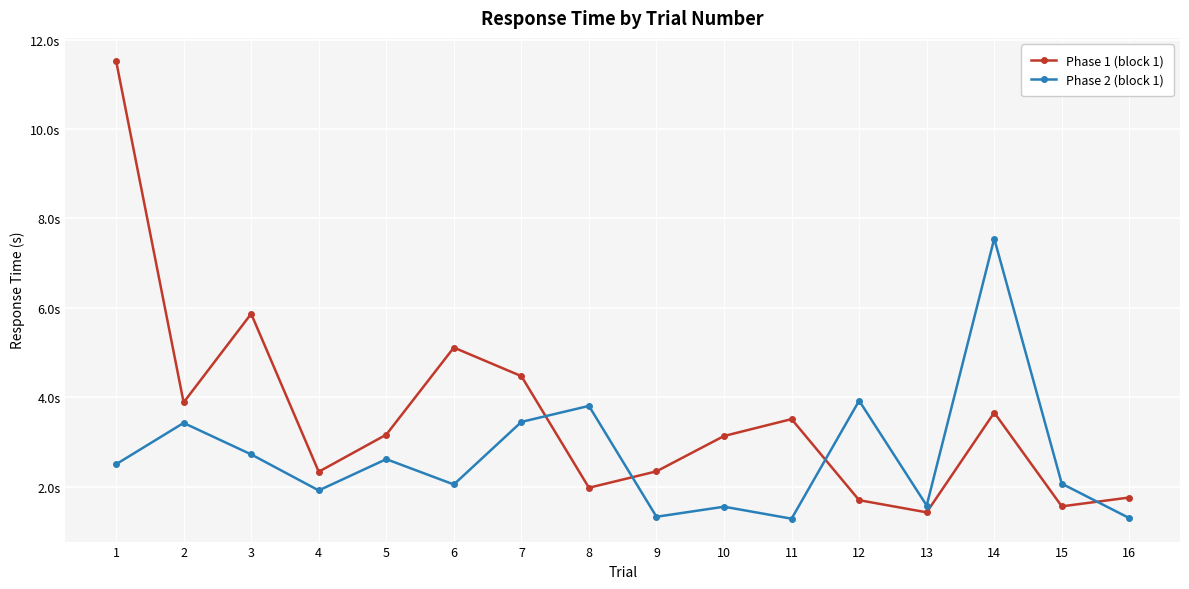

Which category has the lowest value across all series?

11